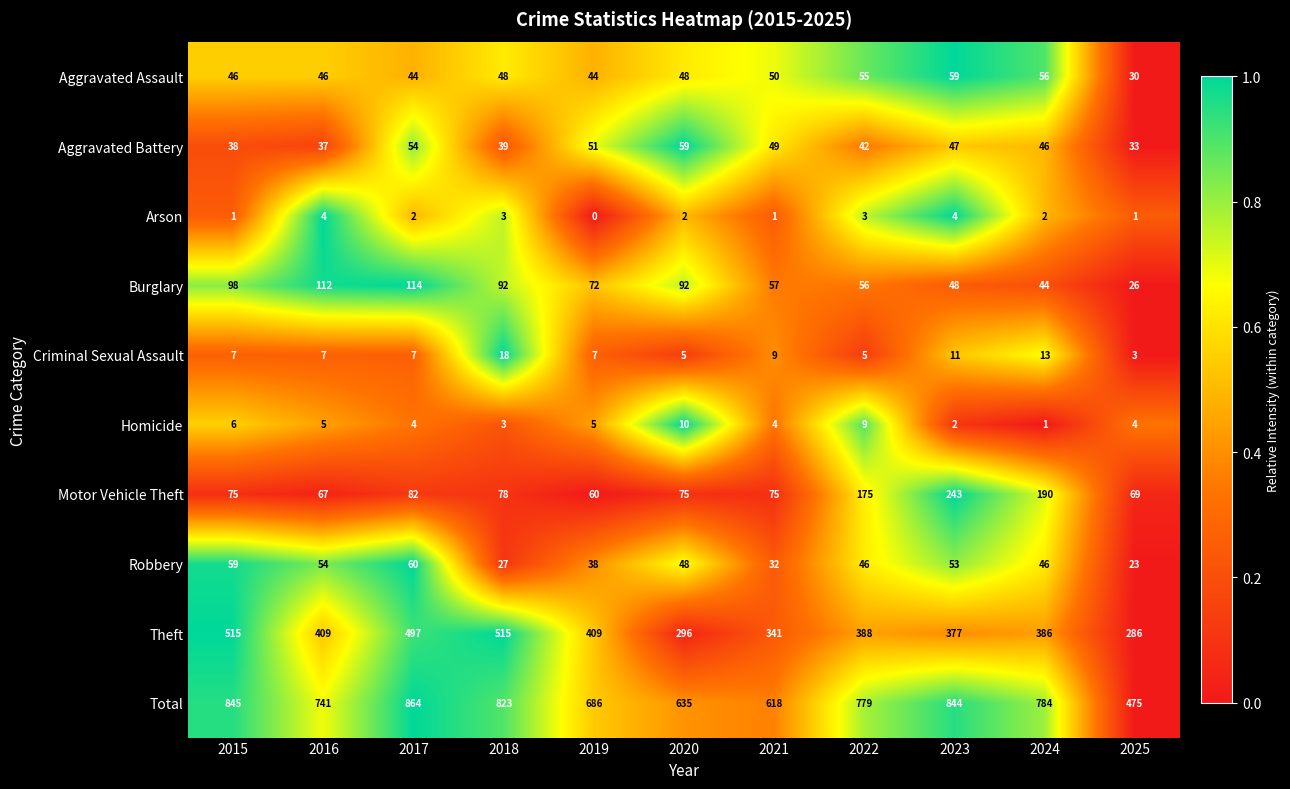

At which category is the sum across all series the highest?

2017